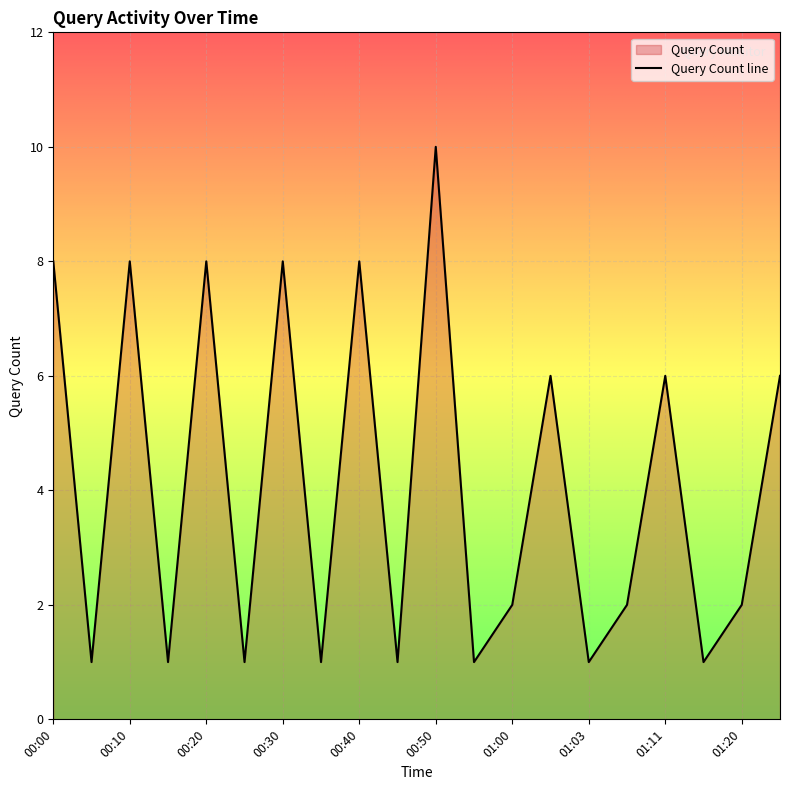

True or false: there are more than 2 points higher than both neighbors.

True